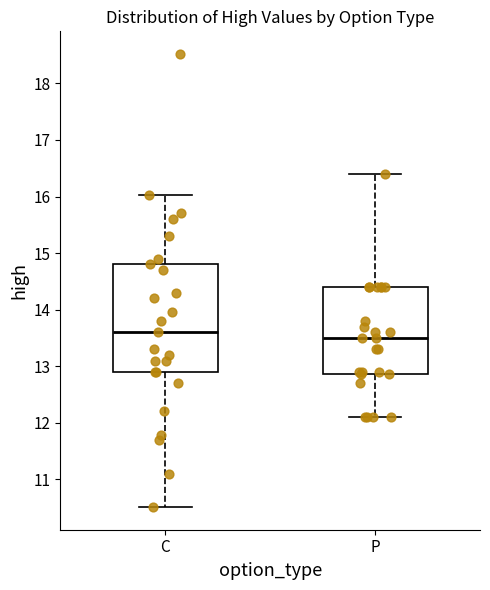

Which box is the tallest, from its lower edge to its upper edge?

C